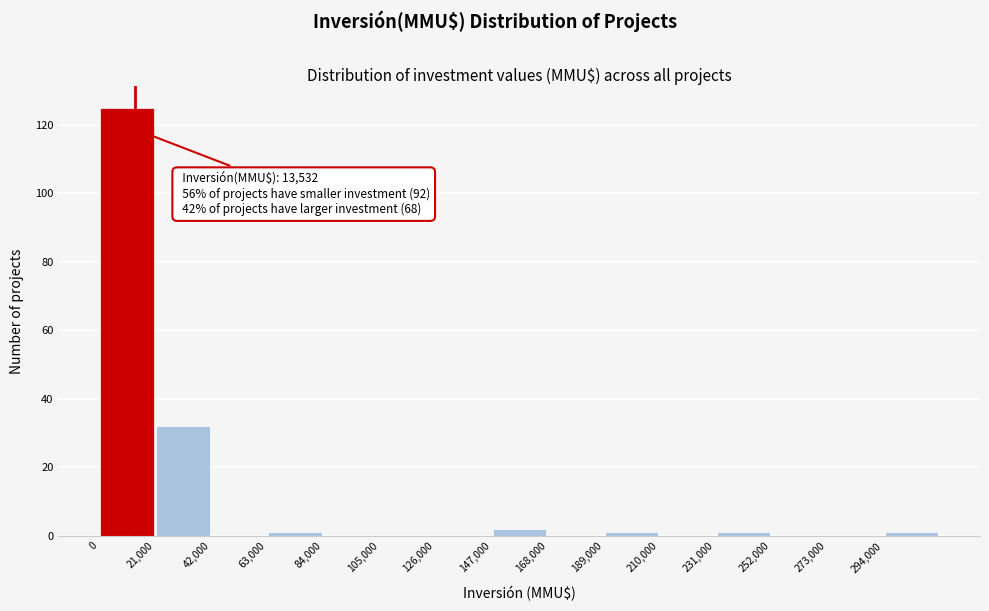

Which range on the x-axis has the tallest bar?

0 to 21000